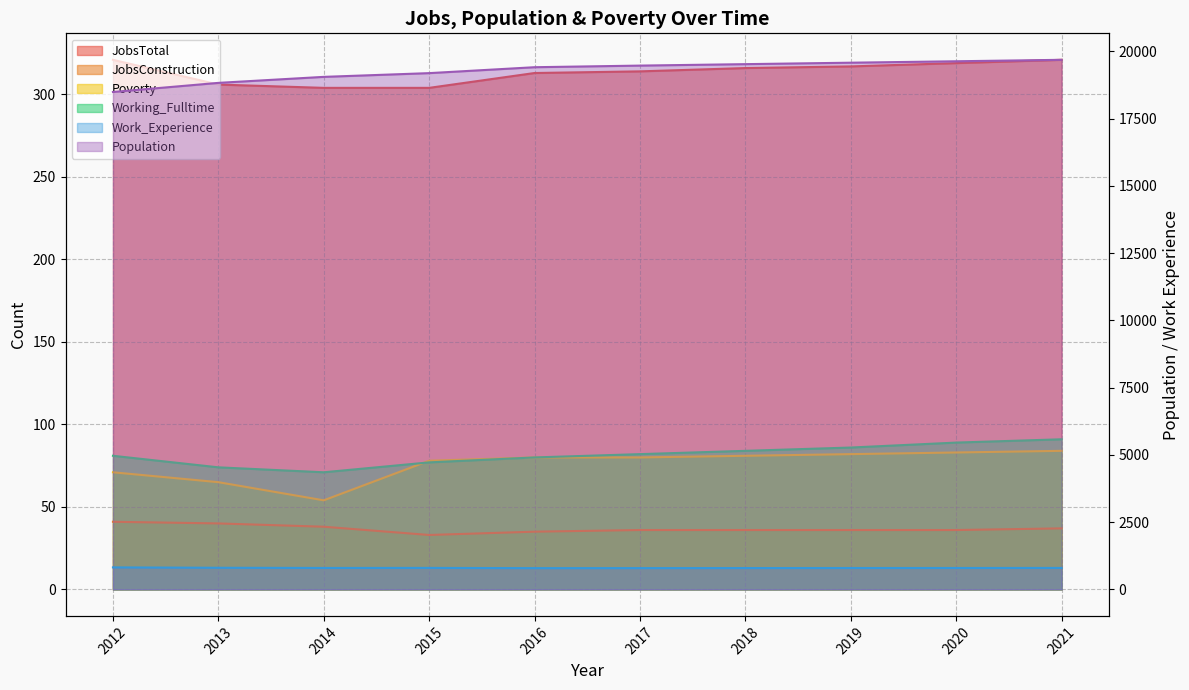

The JobsConstruction series shows 33 at 2015. True or false?

True